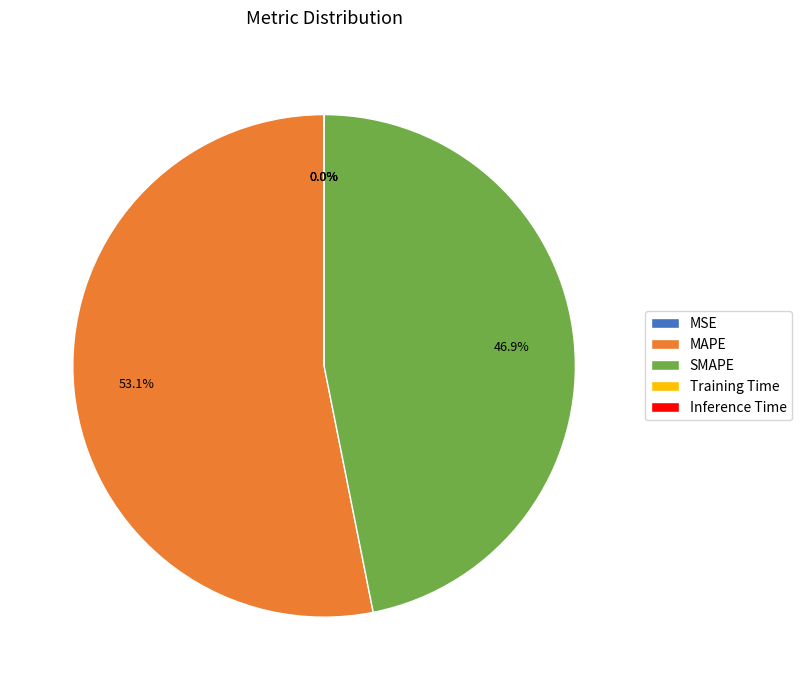

Is there a majority slice in this chart?

Yes